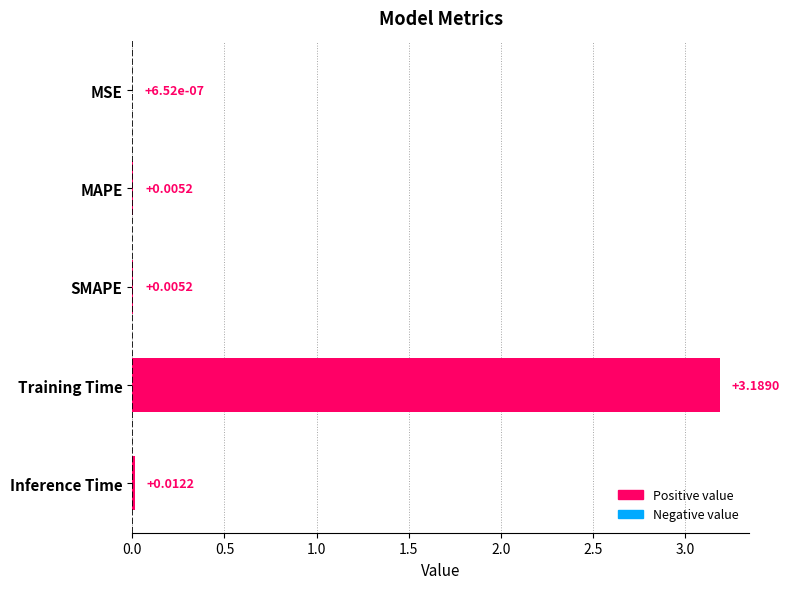

Between Training Time and MAPE, which is larger?

Training Time